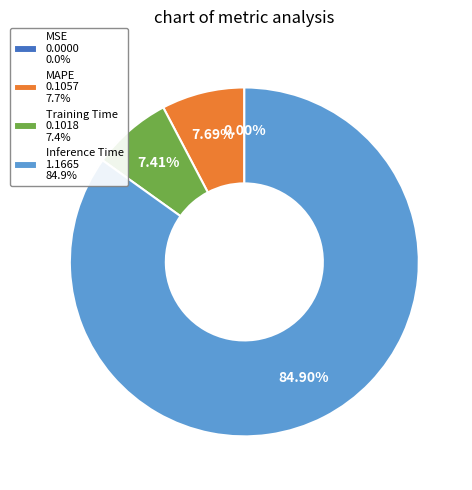

Is the sum of Training Time 0.1018 7.4% and Inference Time 1.1665 84.9% greater than half?

Yes